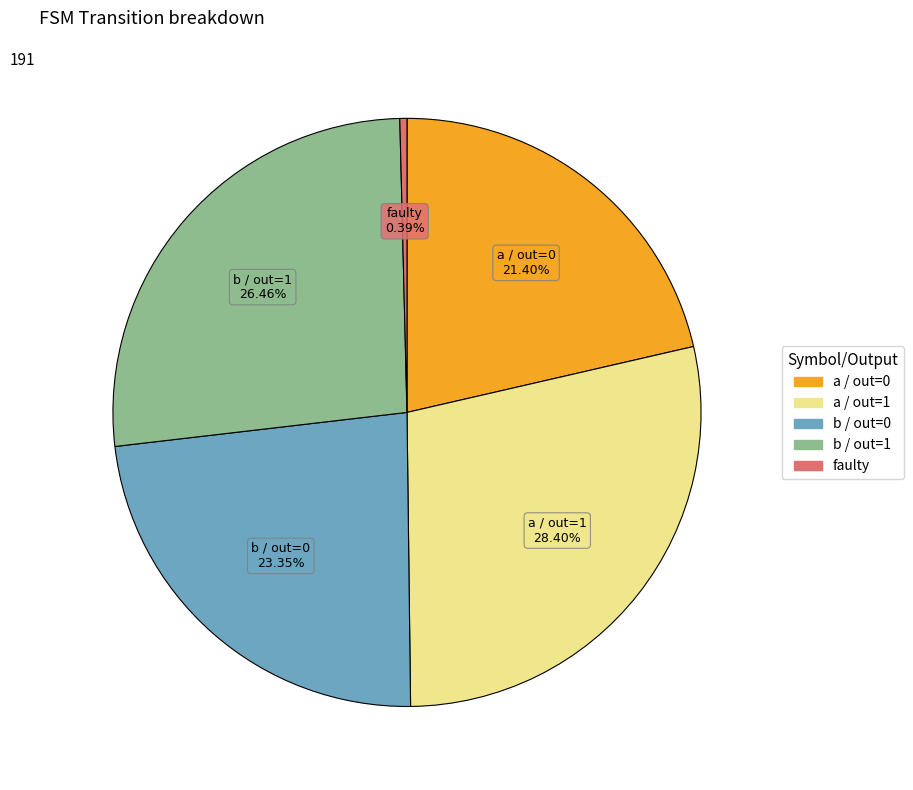

Does any single category account for the majority?

No